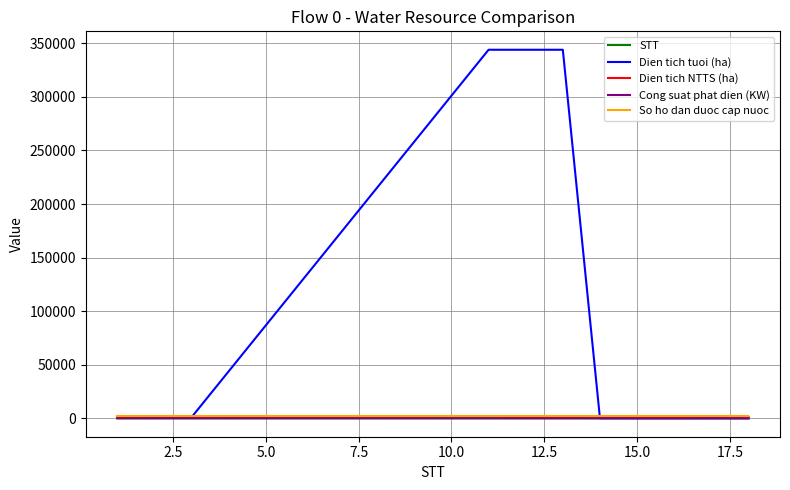

Which series has the largest total across all categories?

Dien tich tuoi (ha)